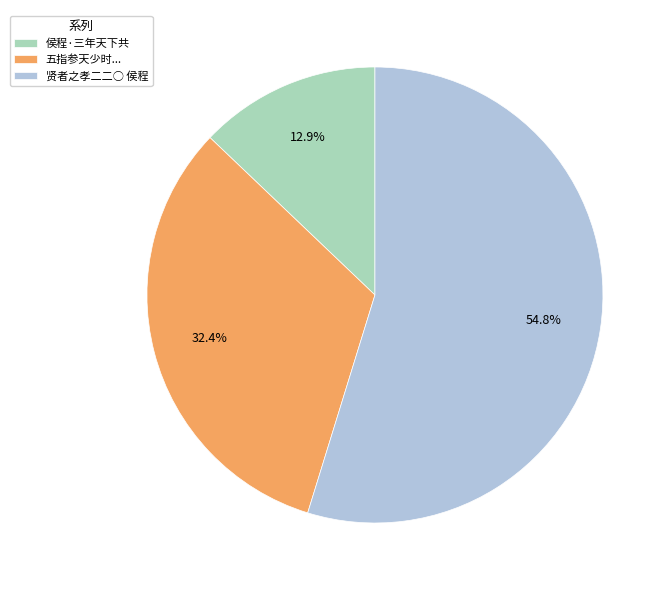

Rank the categories by value from lowest to highest.

侯程·三年天下共, 五指参天少时..., 贤者之孝二二○ 侯程